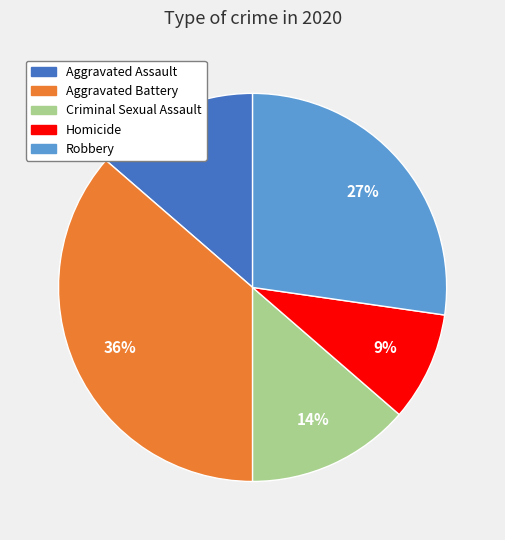

Is the sum of Aggravated Assault and Homicide greater than half?

No